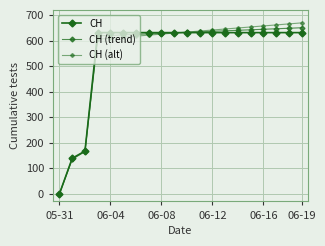

What is the difference between the second highest and minimum values in the CH series?

631.0